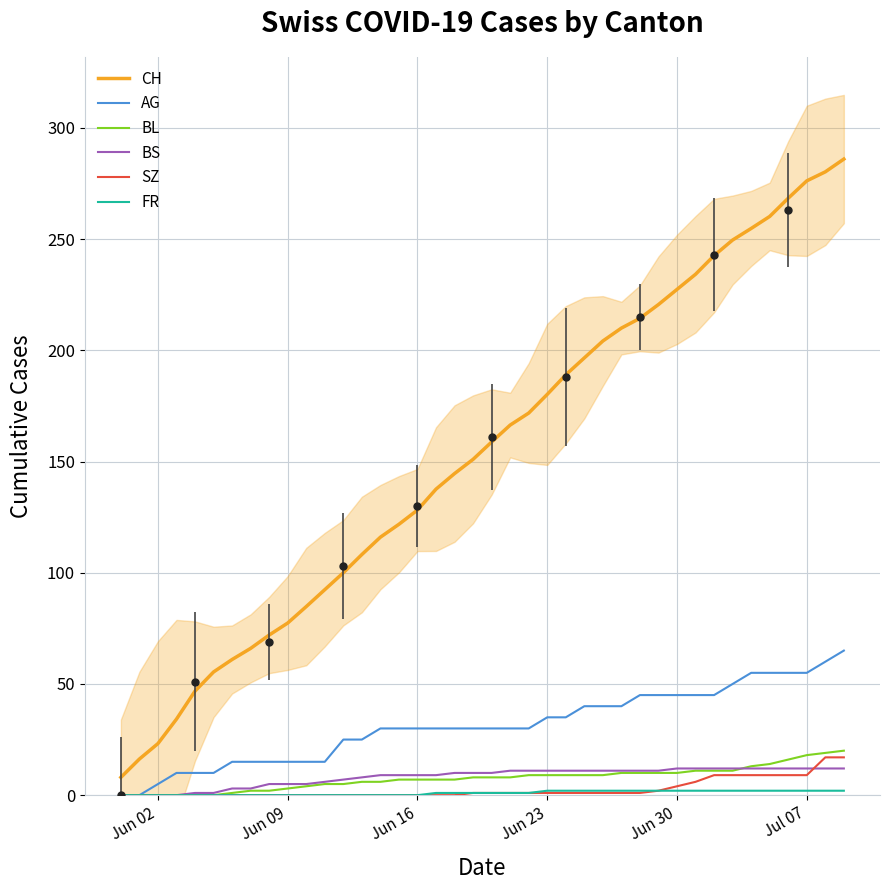

What is the maximum value for AG?

65.0